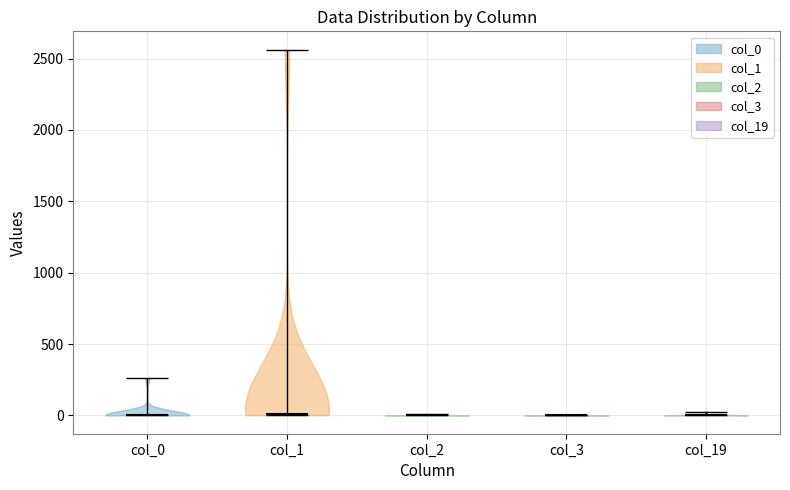

Reading left to right, read every violin against the y-axis: where its median line is, and the lowest and highest points it reaches. The values are not printed on the chart, so give them approximately, as read against the axis.

col_0: median line 0, lowest point 0, highest point 250
col_1: median line 0, lowest point 0, highest point 2550
col_2: median line 0, lowest point 0, highest point 0
col_3: median line 0, lowest point 0, highest point 0
col_19: median line 0, lowest point 0, highest point 50